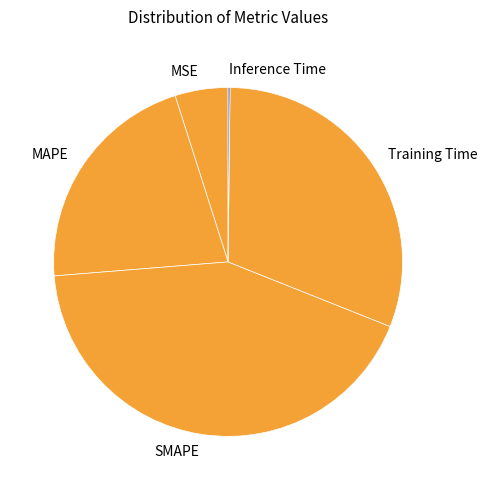

Which has a higher value, MAPE or MSE?

MAPE